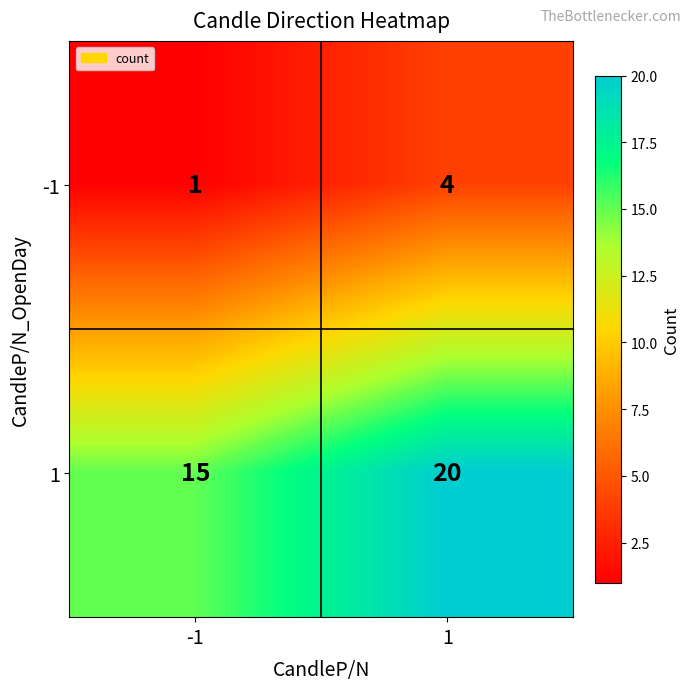

What is the maximum value shown in the chart?

20